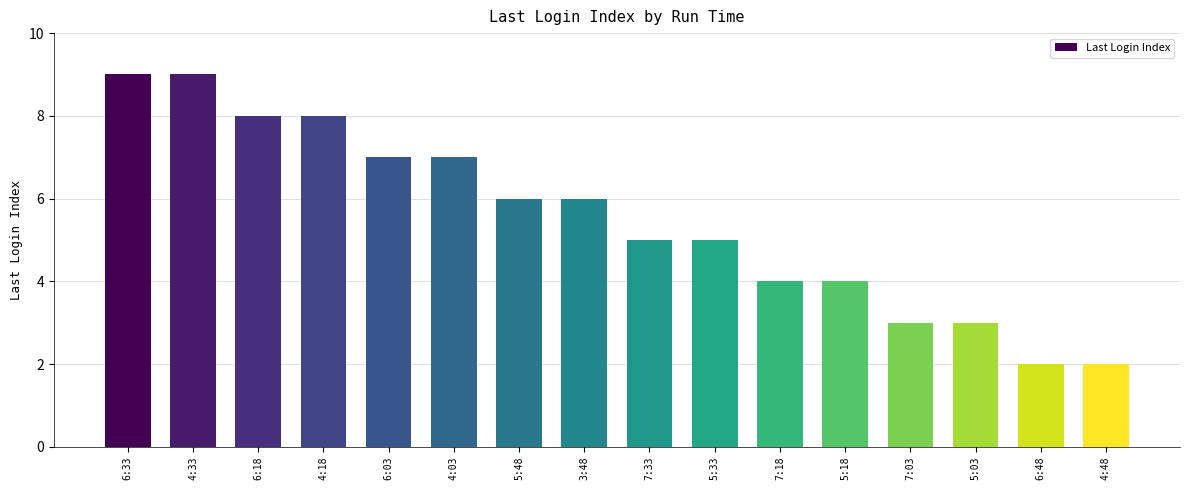

What is the difference between the maximum and minimum values?

7